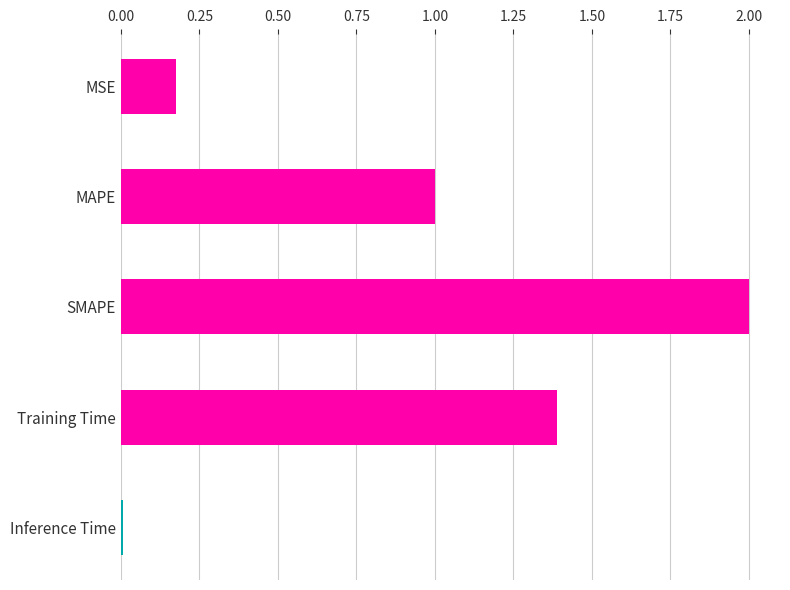

Are the bars grouped side by side (vs. stacked)?

No